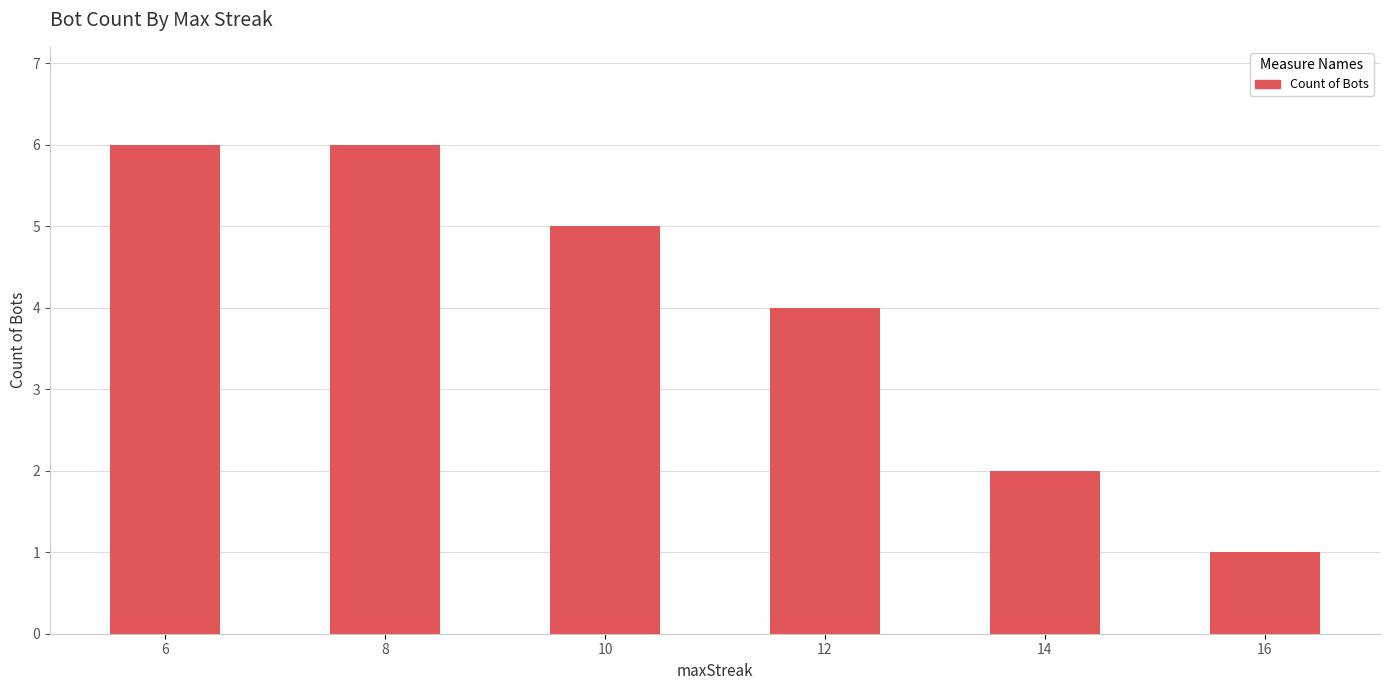

At which category does the chart reach its minimum across all series?

16